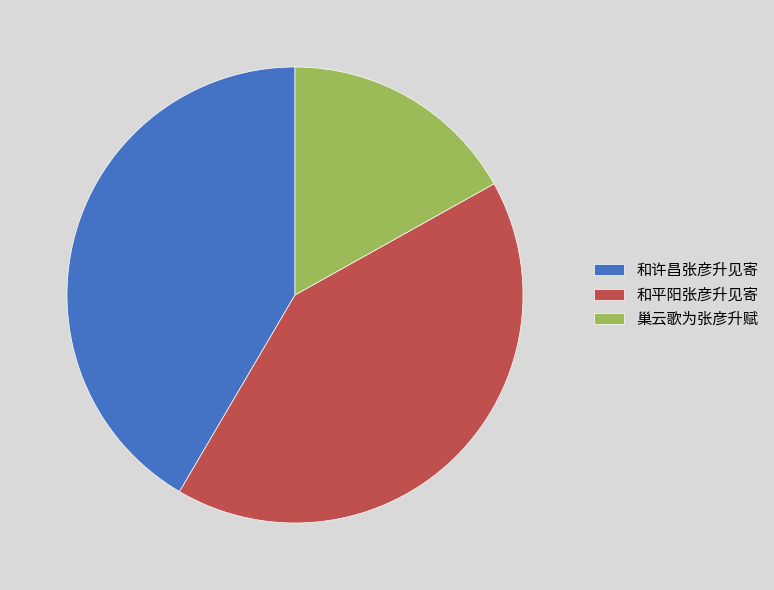

The 和平阳张彦升见寄 slice represents 42% of the pie. True or false?

True